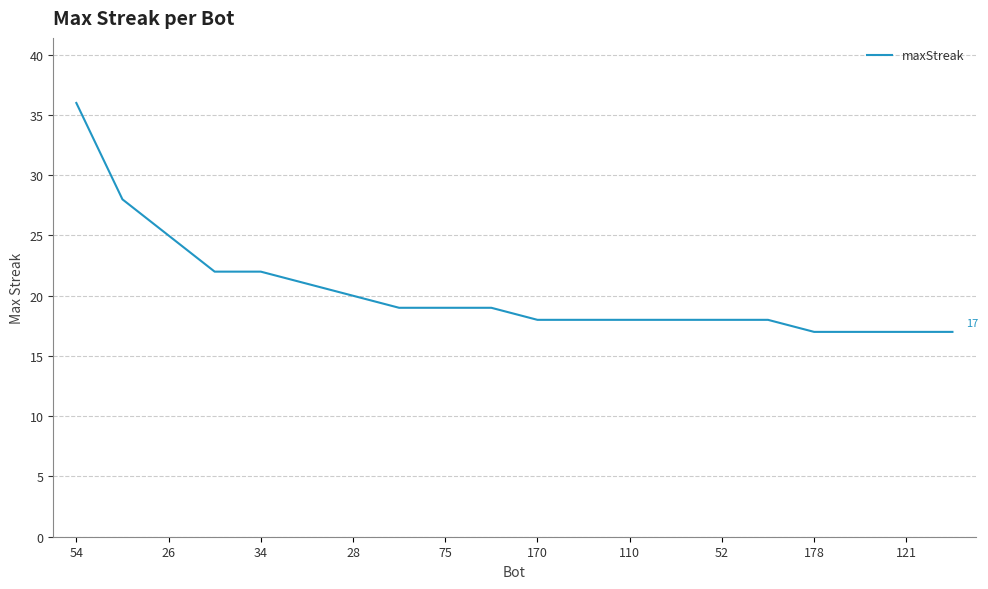

Count the number of data series in this chart.

1